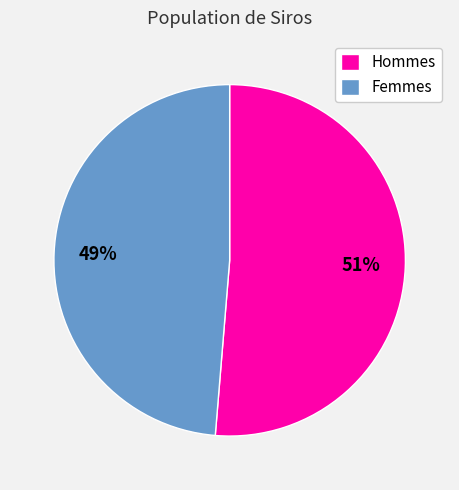

To the nearest percent, what is the average slice percentage?

50%